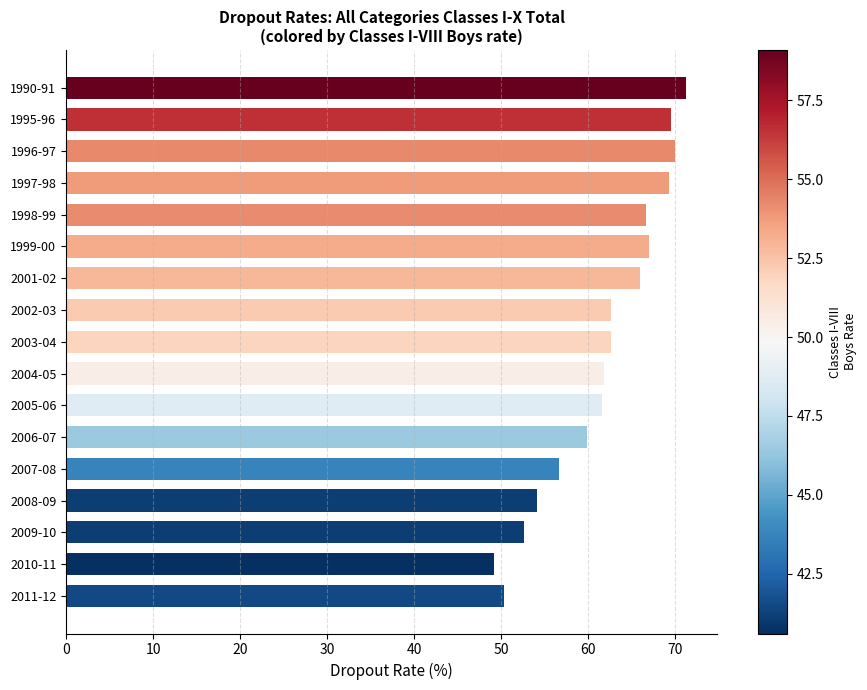

The value at 1998-99 is 66.7. True or false?

True